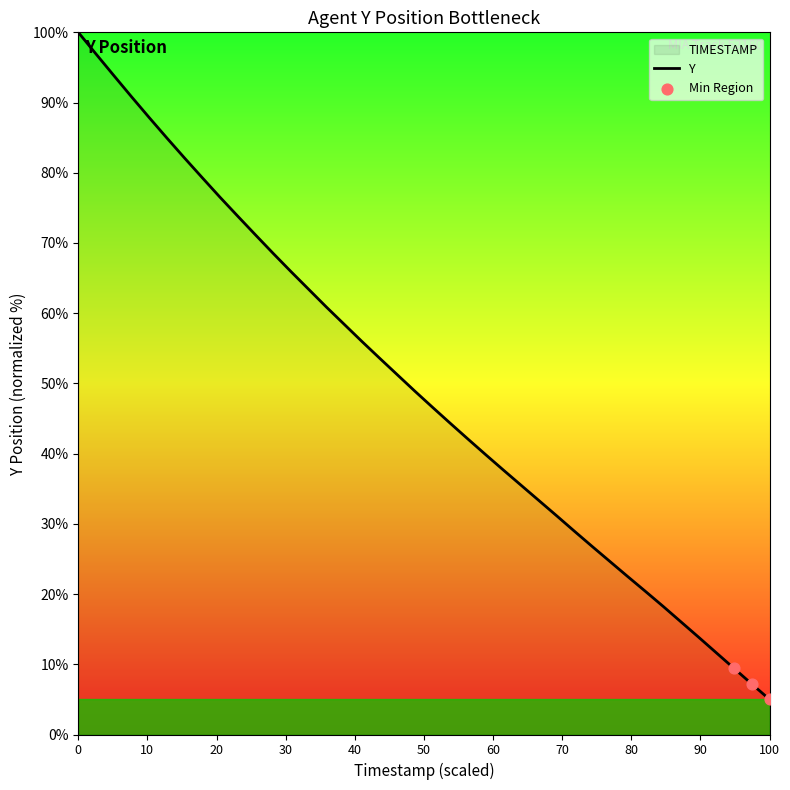

What is the difference between the maximum and minimum values?

95.0